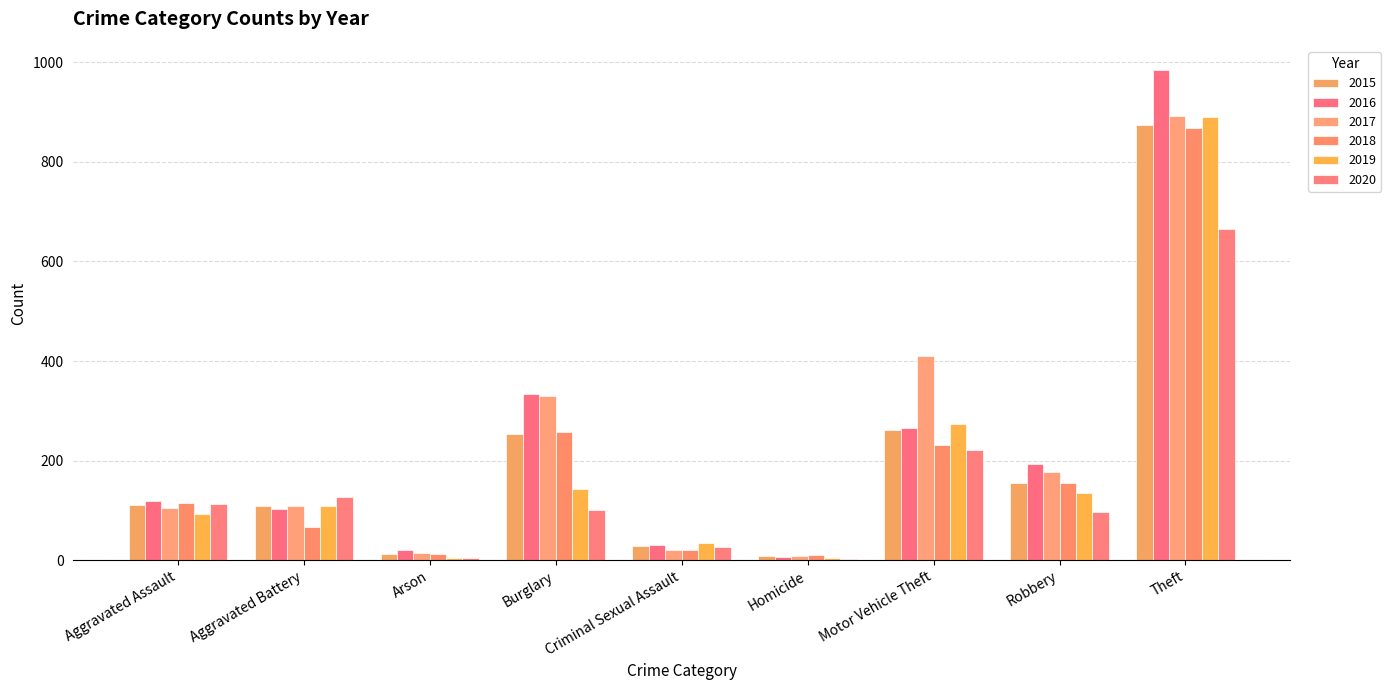

Which label corresponds to the largest value in the chart?

Theft